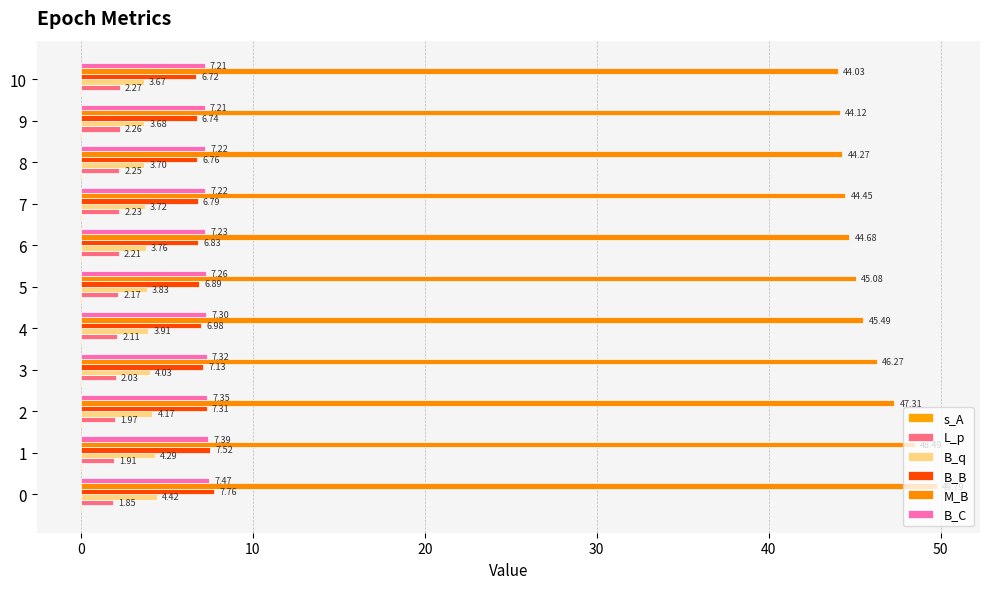

How many data points does each series have?

11